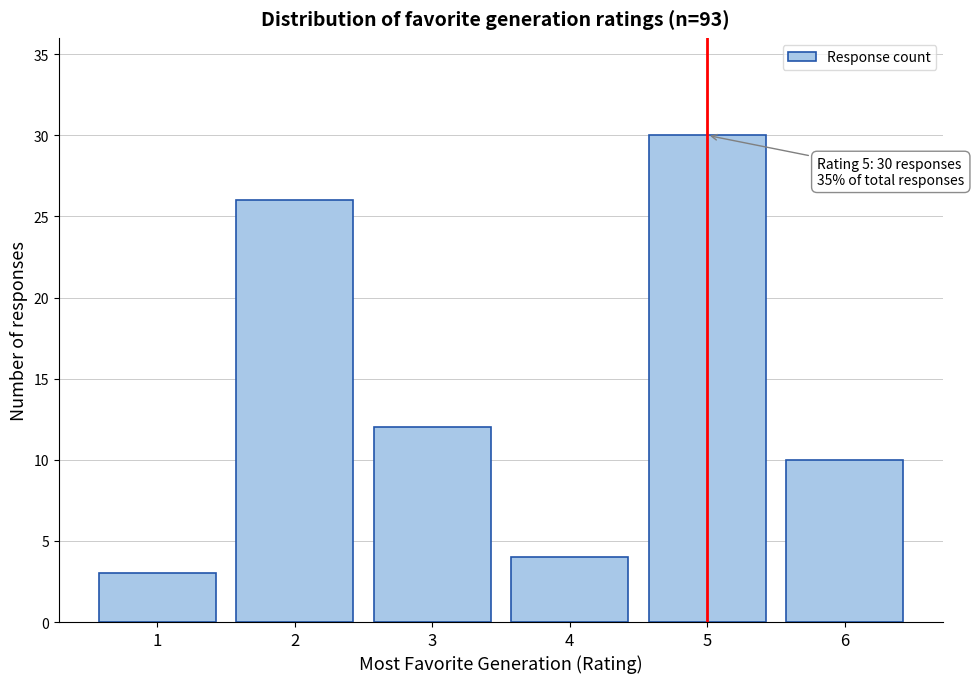

Reading left to right, transcribe all the data shown in this chart.

1=3	2=26	3=12	4=4	5=30	6=10